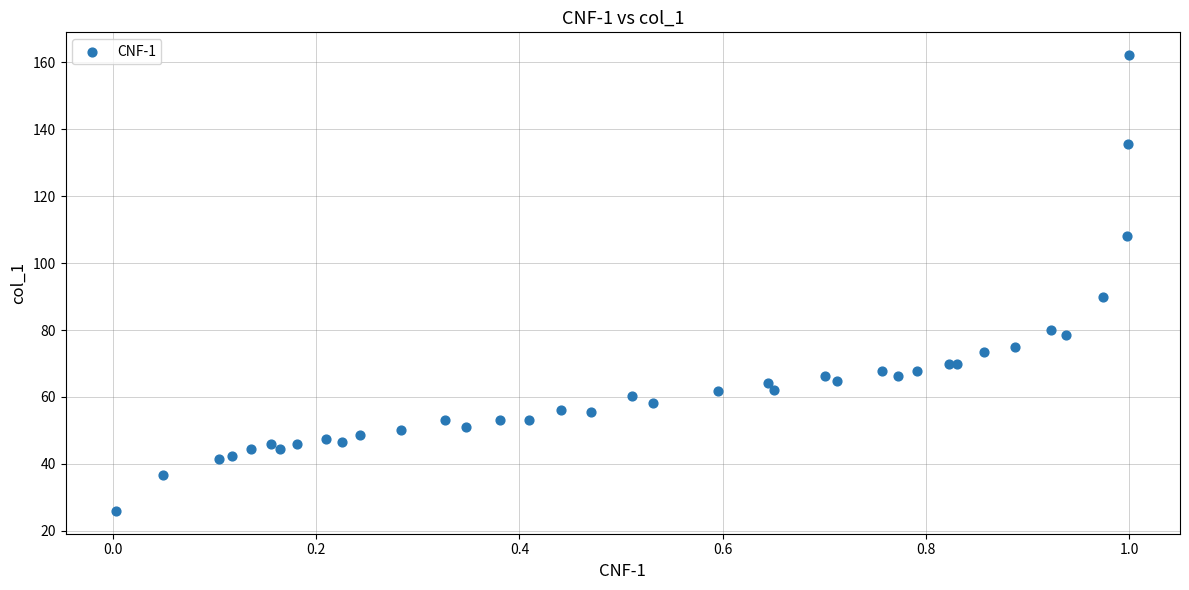

What Y value in the scatter plot is closest to 94?

89.8